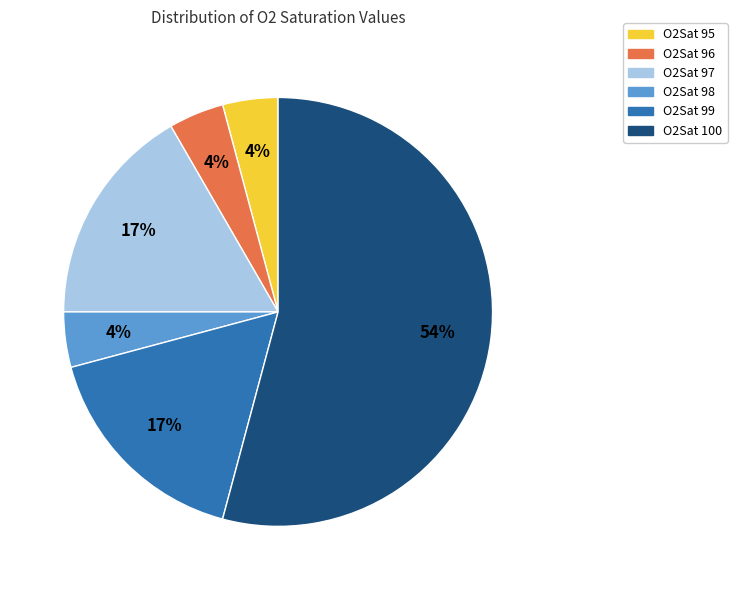

Do O2Sat 100 and O2Sat 98 together represent more than half of the pie?

Yes